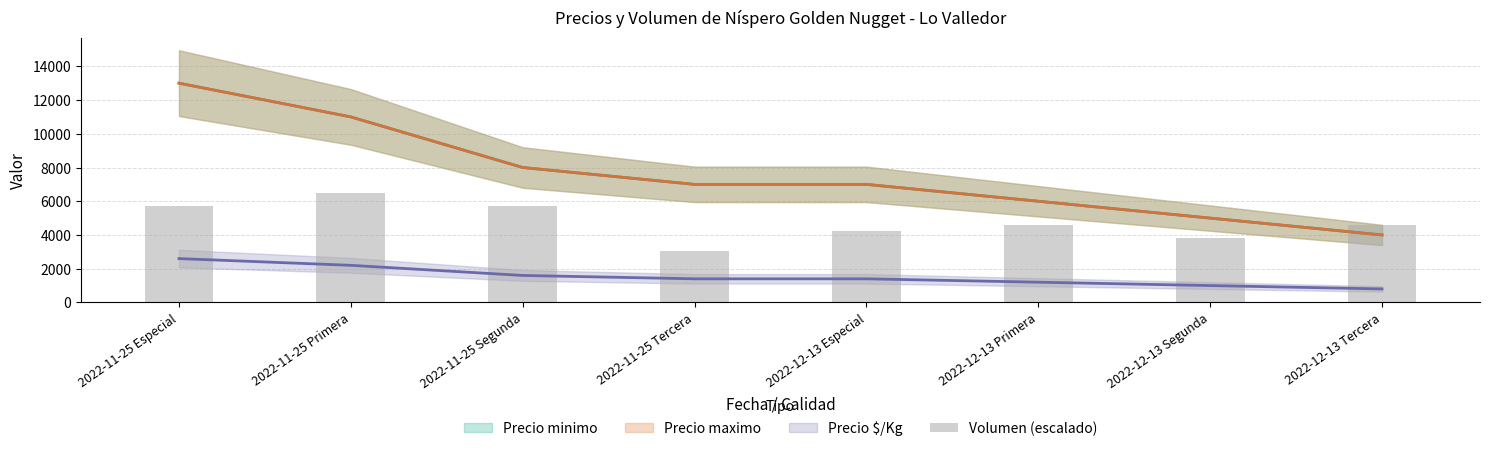

How many data points are above 4588?

5